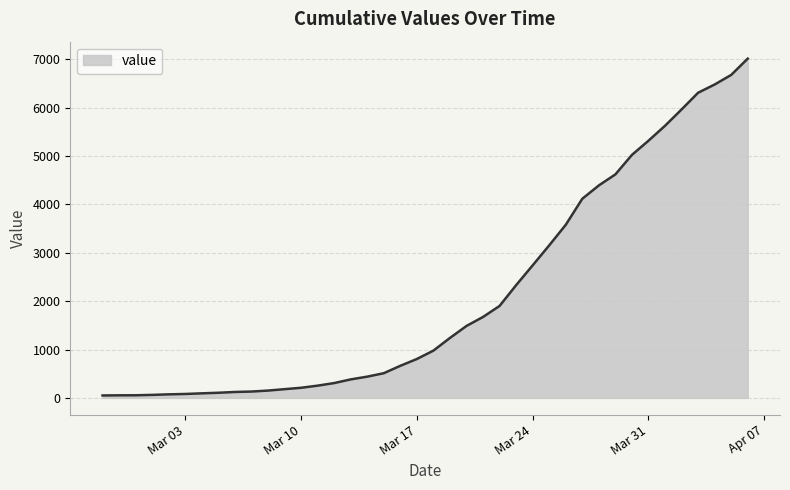

What is the average value?

2133